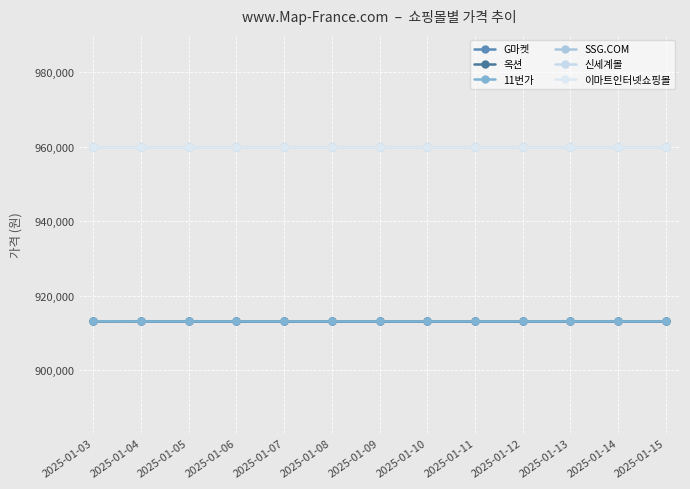

Rank the series by their maximum value, from highest to lowest.

SSG.COM, 신세계몰, 이마트인터넷쇼핑몰, 11번가, G마켓, 옥션